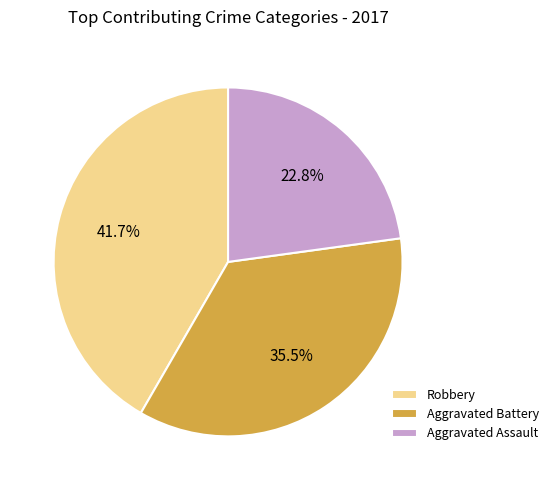

Does Aggravated Assault represent more than half of the total?

No